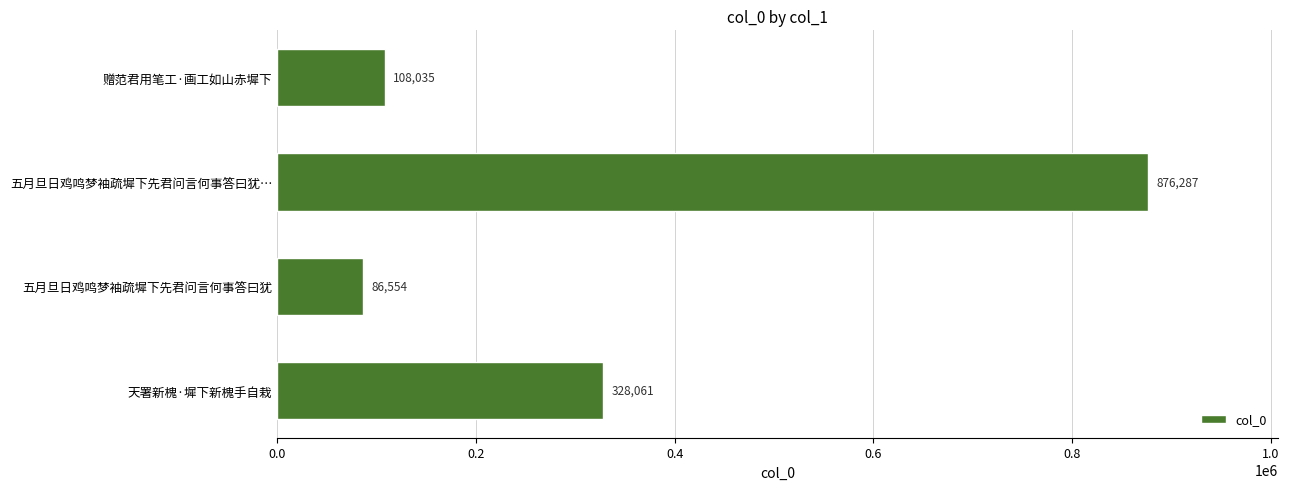

Does the chart contain stacked bars?

No